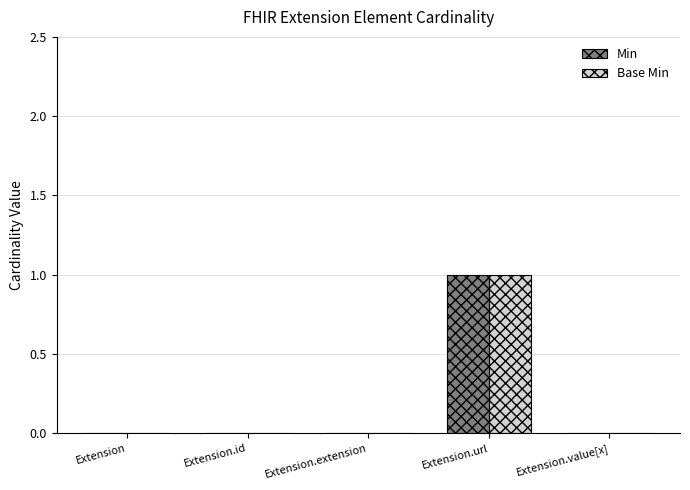

At which category does the chart reach its peak across all series?

Extension.url